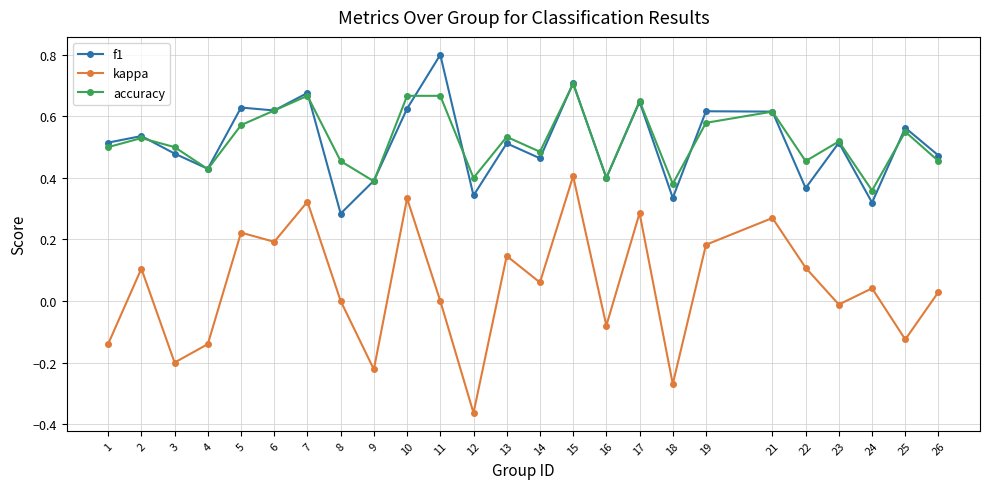

What is the sum of the f1 values at 3 and 26?

1.0